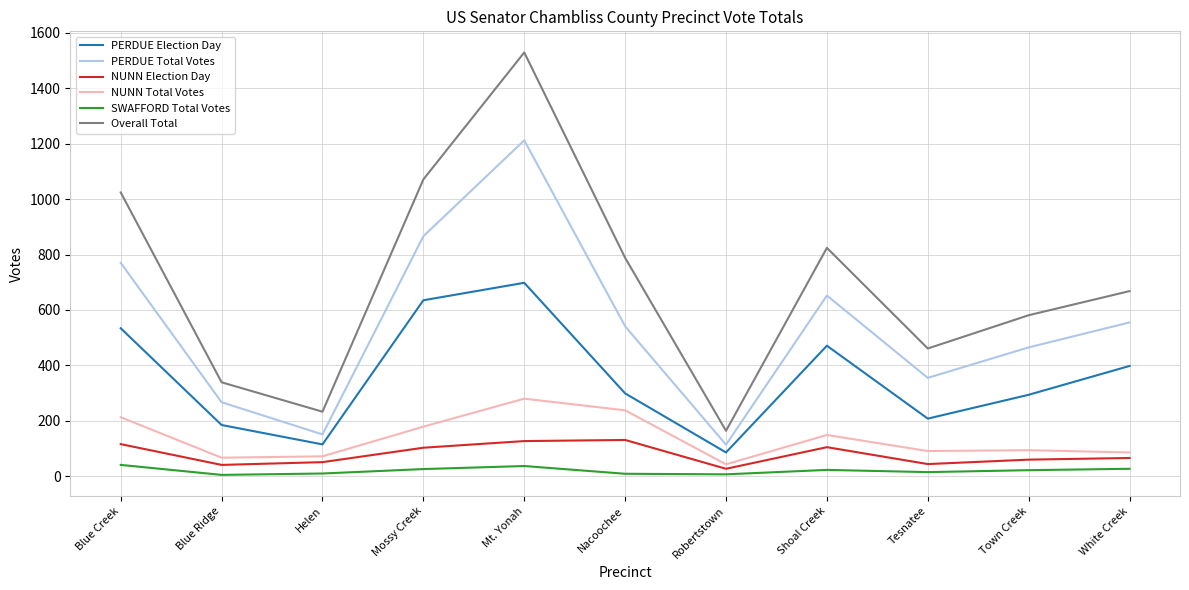

Where is Overall Total nearest to the value 846?

Shoal Creek